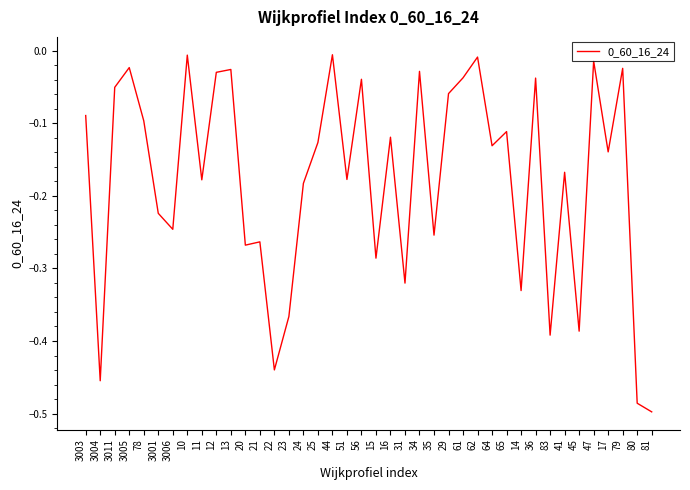

Is it true that the value at 81 is -0.5?

True